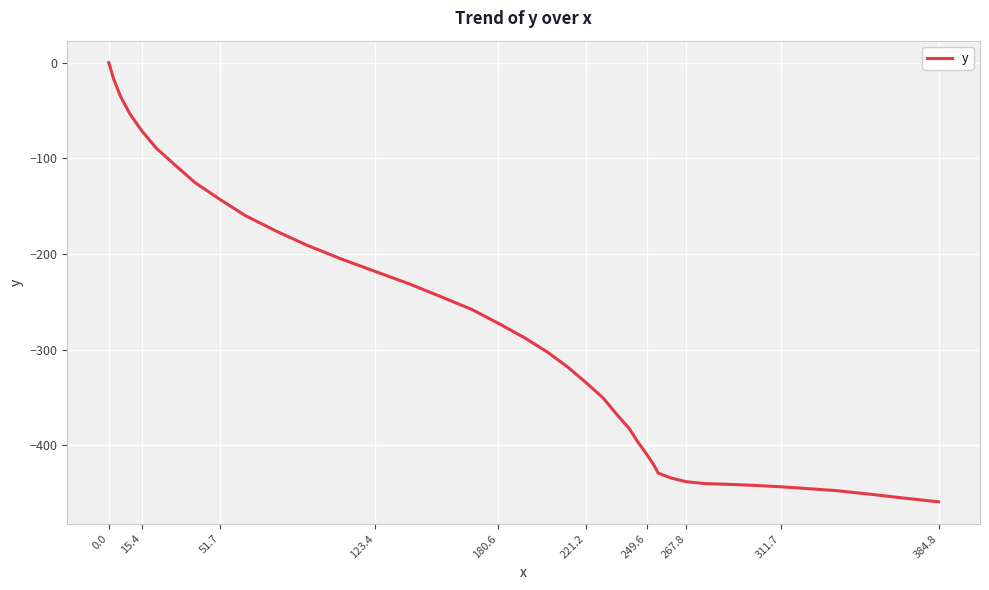

Count the number of values greater than -302.

19